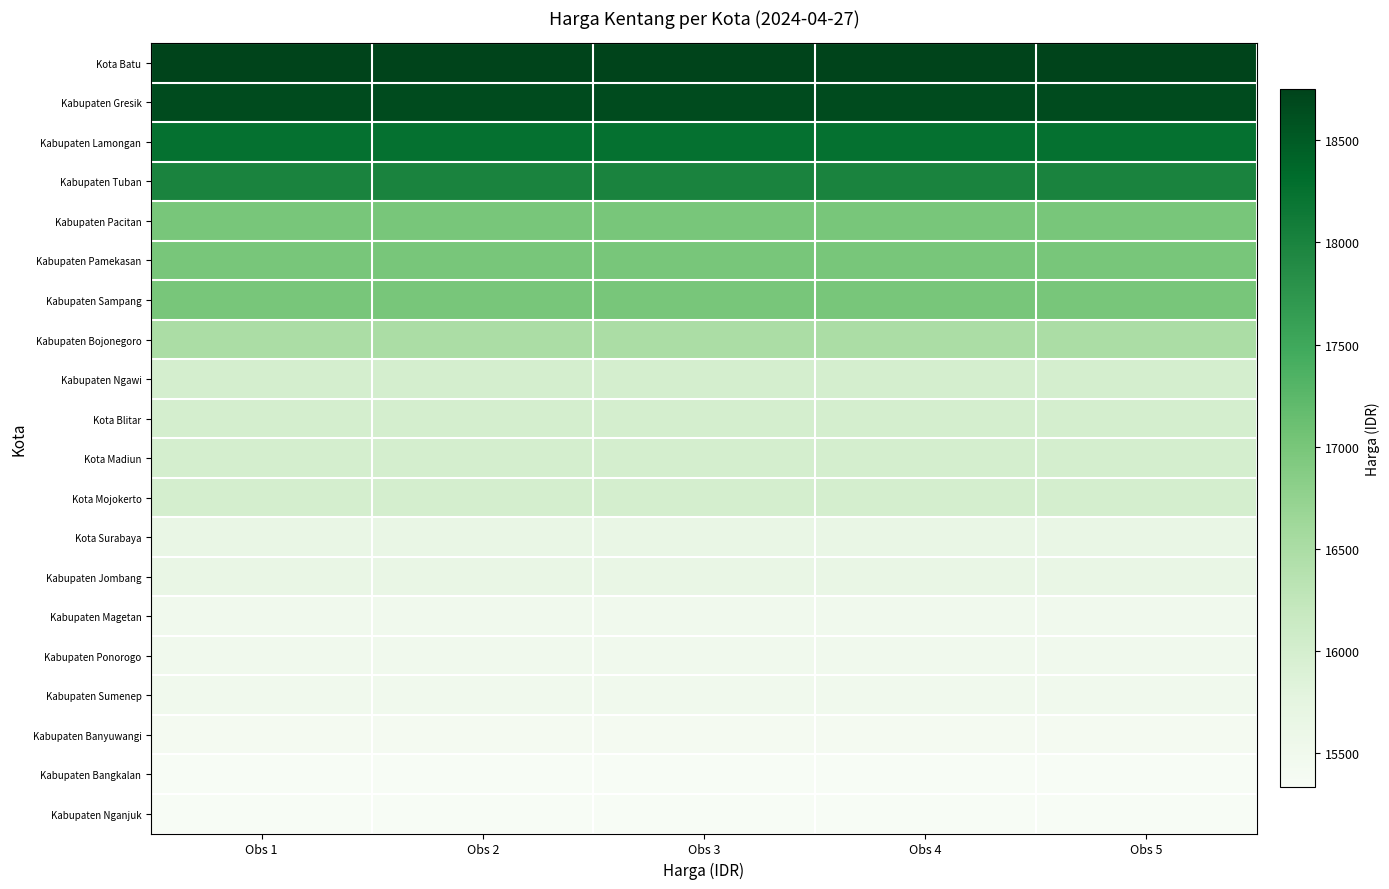

At Obs 5, list the series in order from smallest to largest.

Kabupaten Bangkalan, Kabupaten Nganjuk, Kabupaten Banyuwangi, Kabupaten Magetan, Kabupaten Ponorogo, Kabupaten Sumenep, Kota Surabaya, Kabupaten Jombang, Kabupaten Ngawi, Kota Blitar, Kota Madiun, Kota Mojokerto, Kabupaten Bojonegoro, Kabupaten Pacitan, Kabupaten Pamekasan, Kabupaten Sampang, Kabupaten Tuban, Kabupaten Lamongan, Kabupaten Gresik, Kota Batu